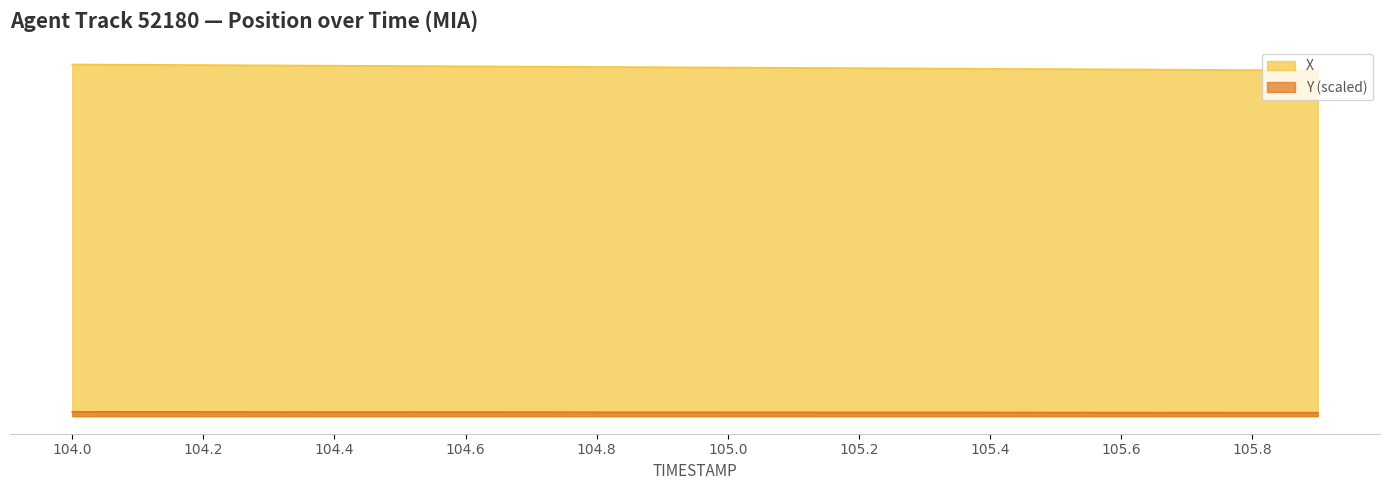

How many data points in X are above 675?

11